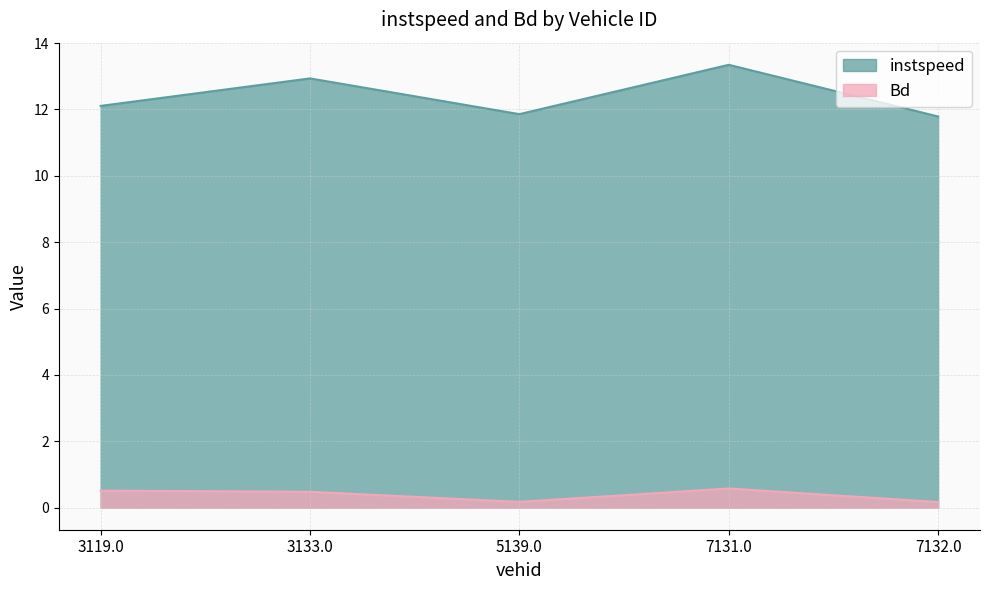

What is the greatest value displayed?

13.3